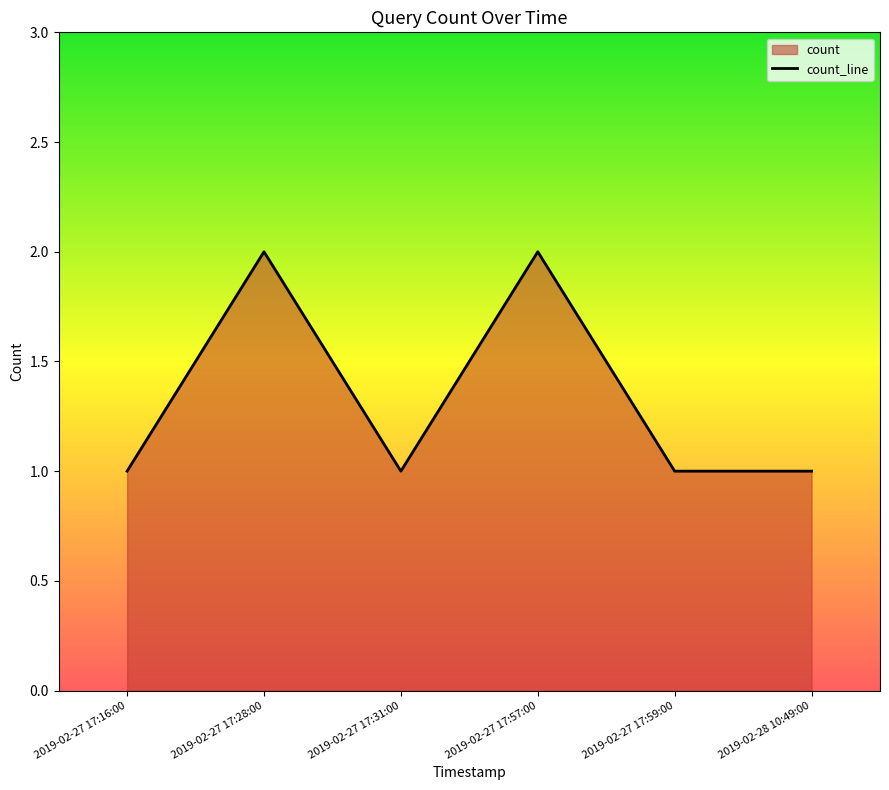

Is it true that the value at 2019-02-27 17:57:00 is 3?

False